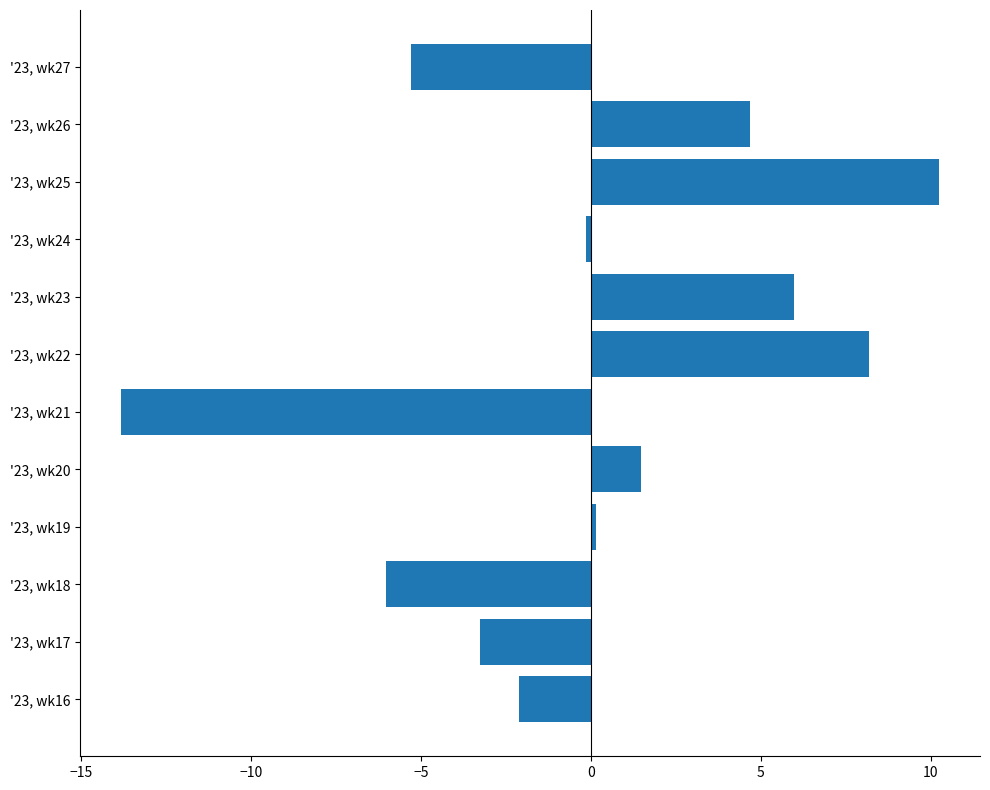

How many data points are above 0?

6